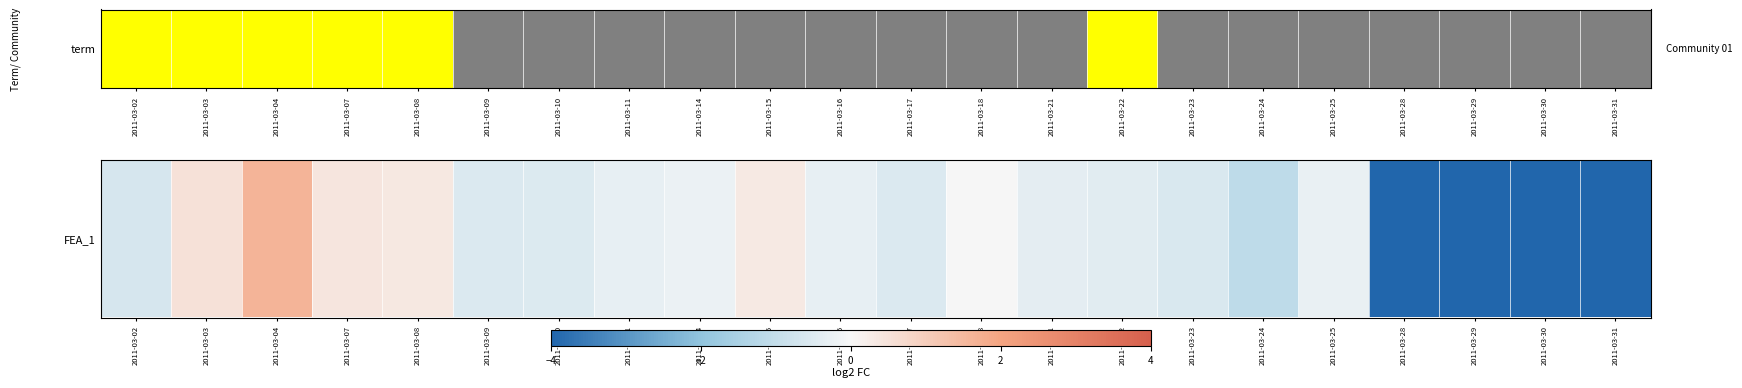

Where is the data nearest to the value -1?

2011-03-24